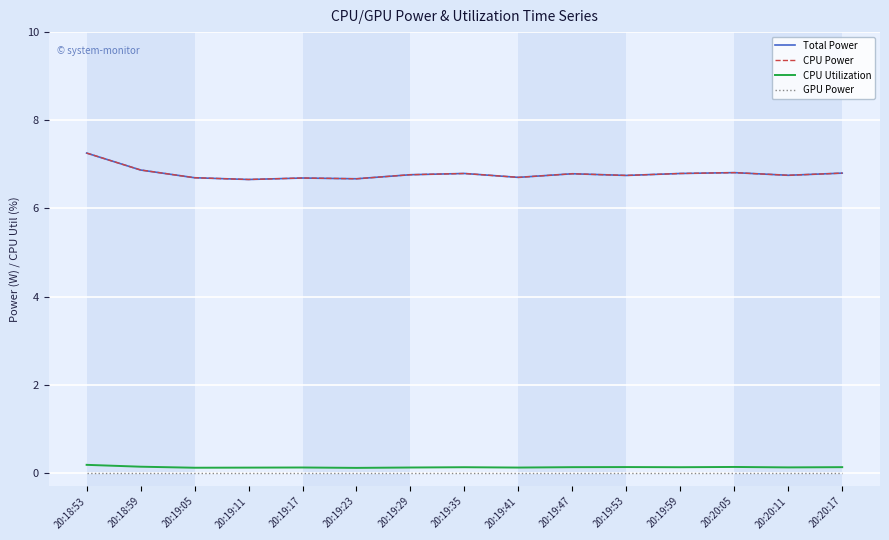

Does the chart display data point markers on the line(s)?

No